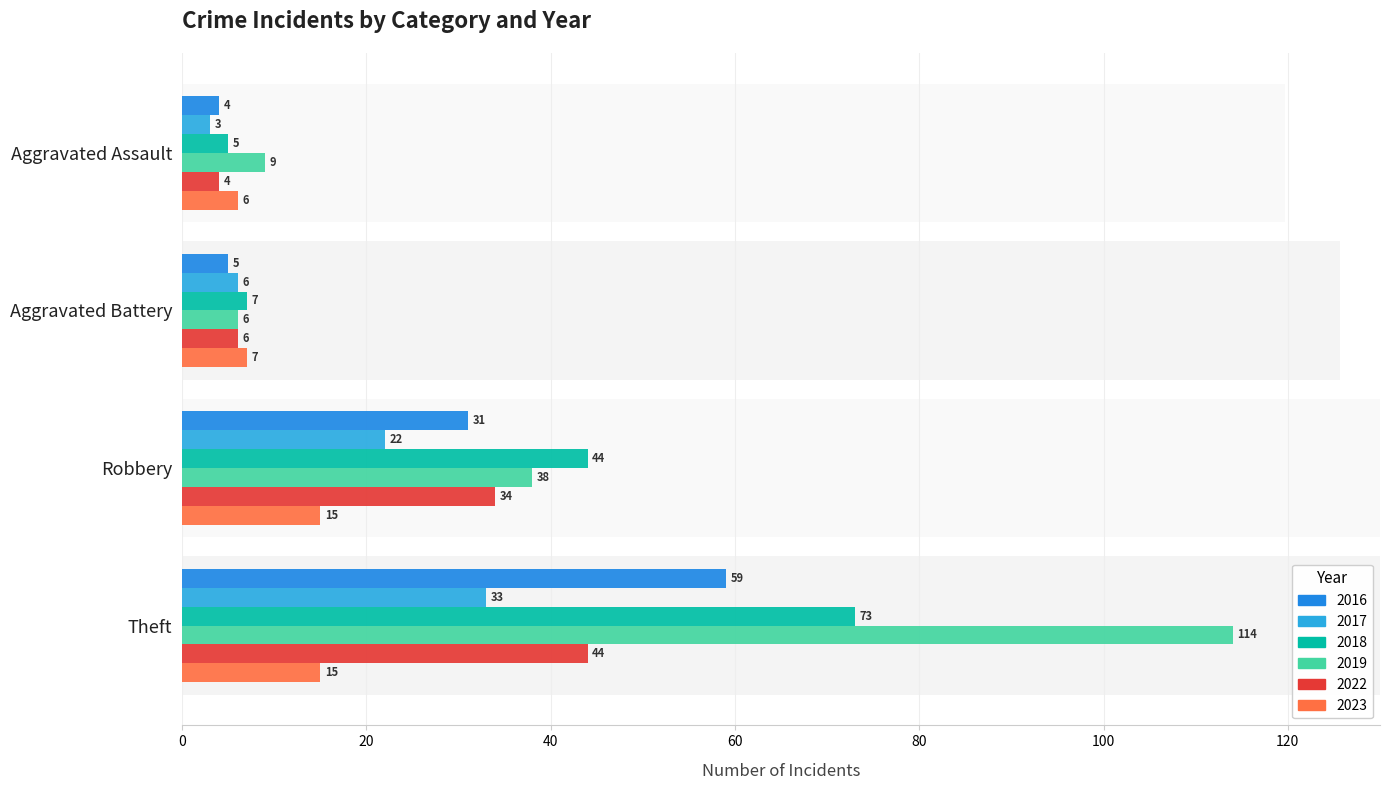

What is the average value of the 2022 series?

22